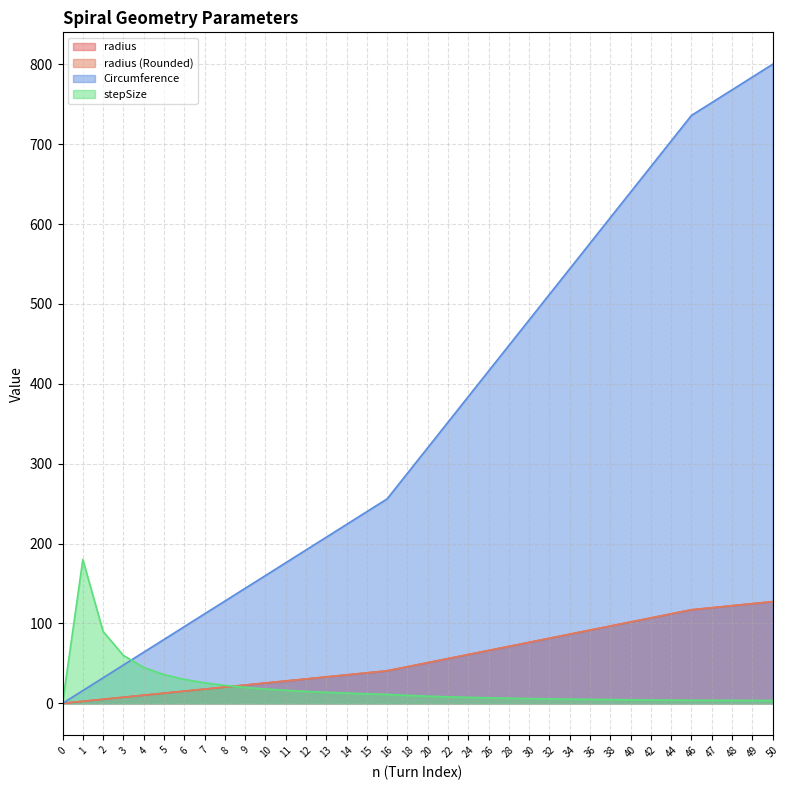

Where is radius nearest to the value 63?

24